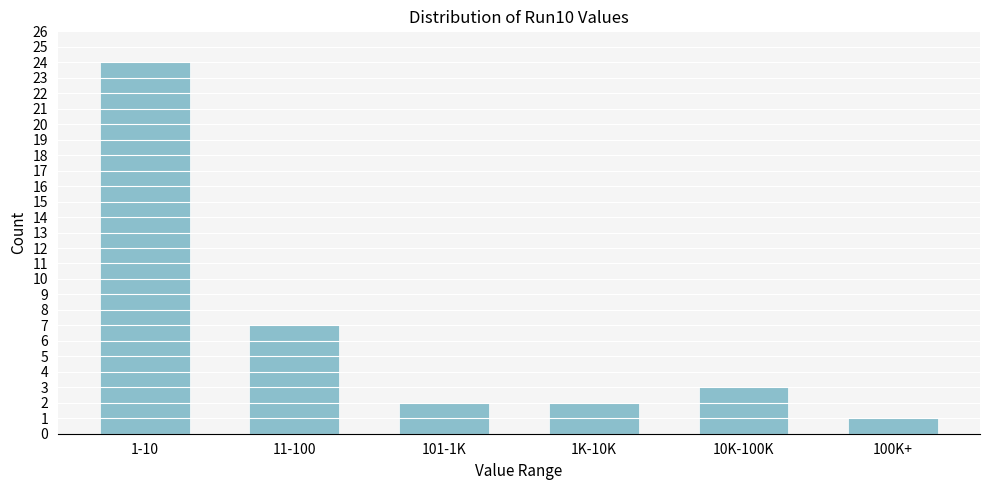

Reading left to right, extract all data points from this chart.

24	7	2	2	3	1